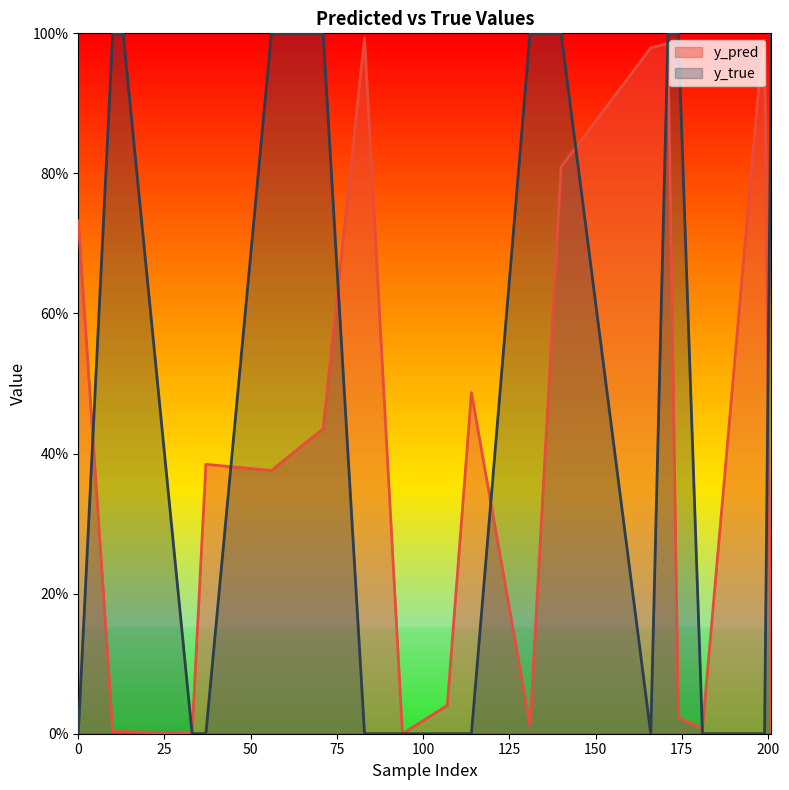

At which category is the sum across all series the highest?

171